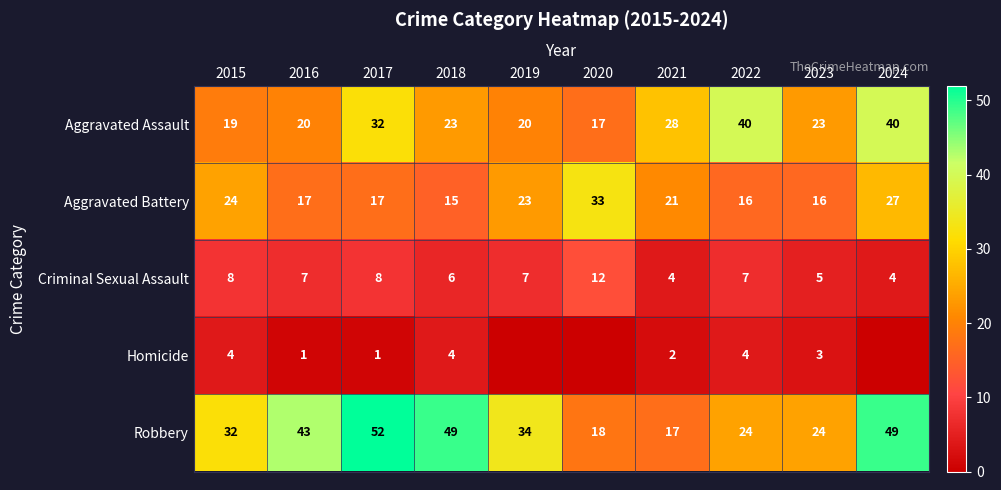

Between 2016 and 2018, which series saw the biggest shift?

Robbery